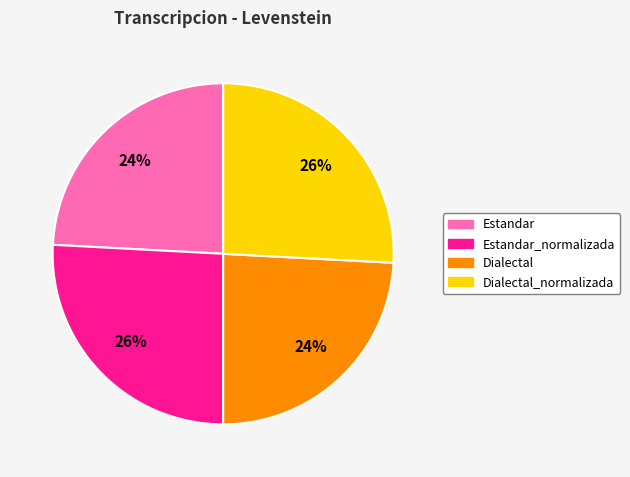

Does any single category account for the majority?

No